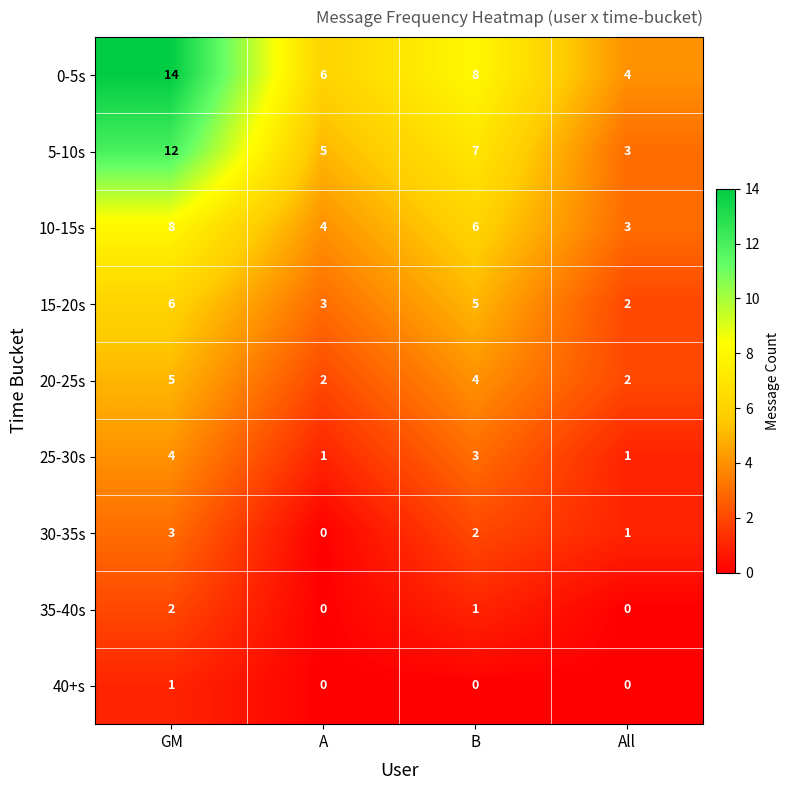

At which label is 5-10s closest to 7?

B